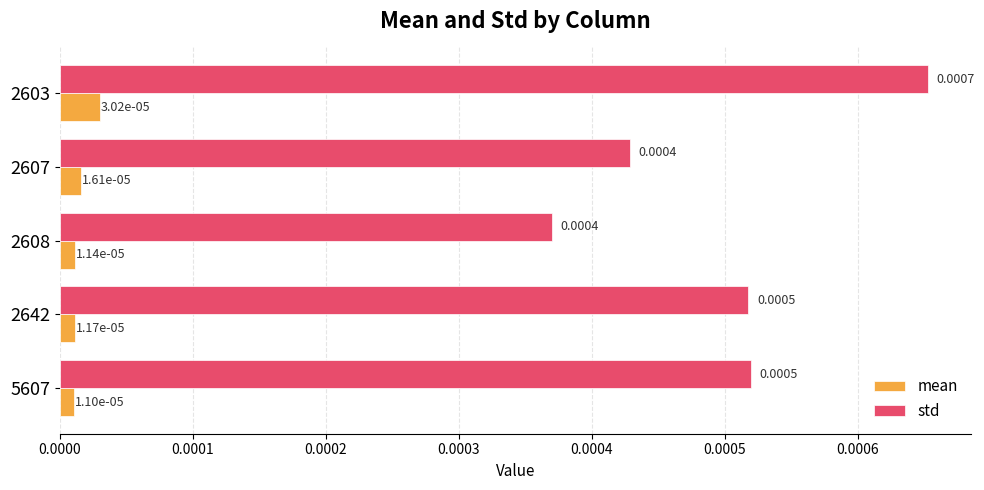

Which category has the lowest value across all series?

5607